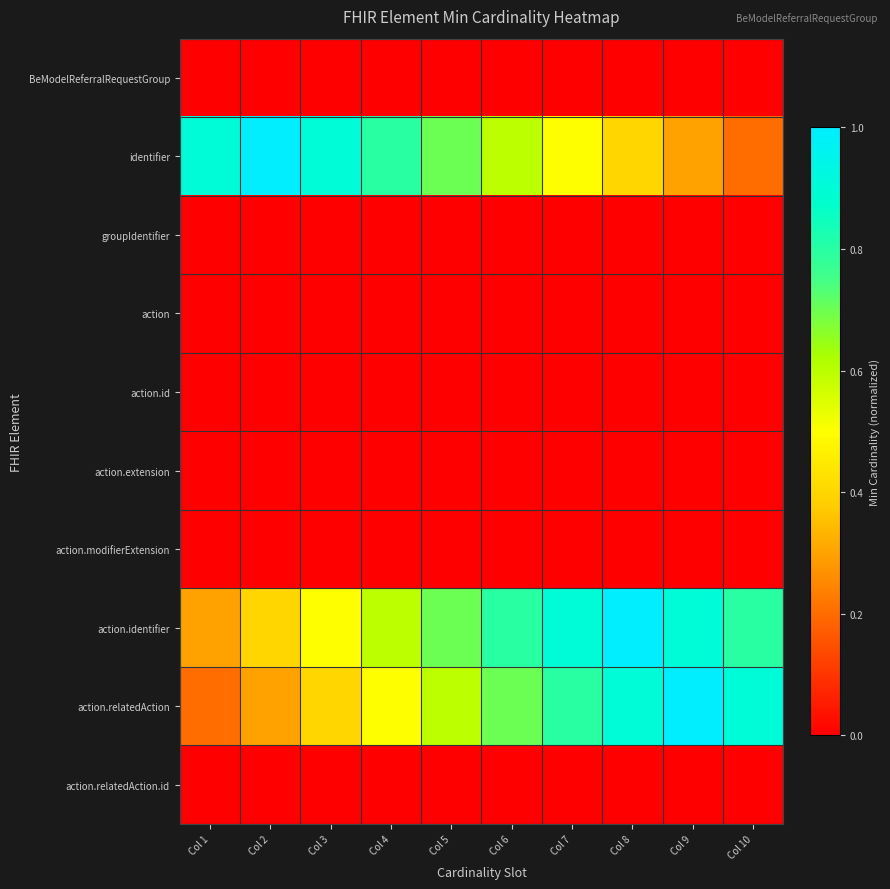

Which category has the lowest value across all series?

Col 1